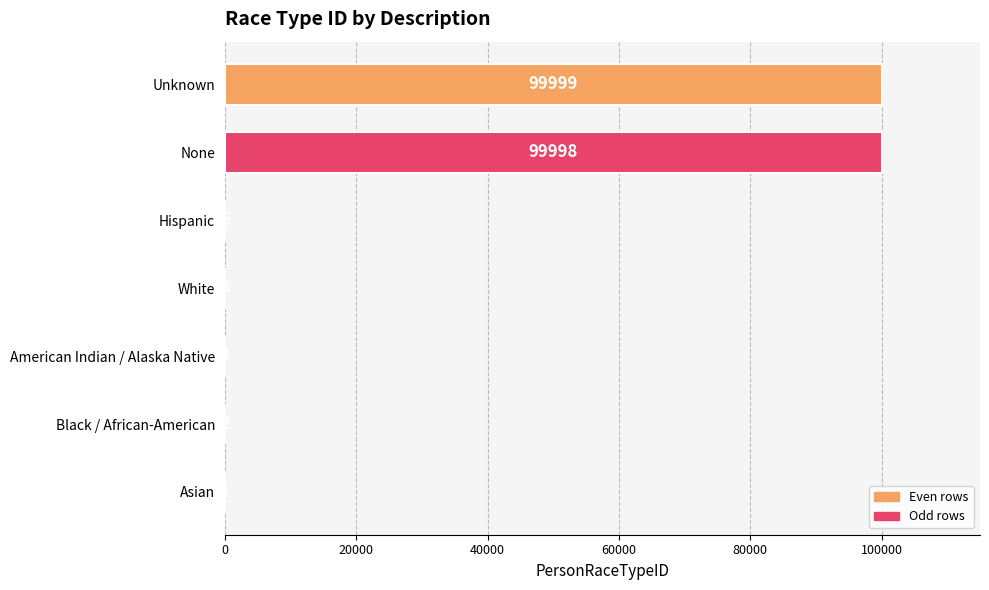

What is the maximum value shown in the chart?

99999